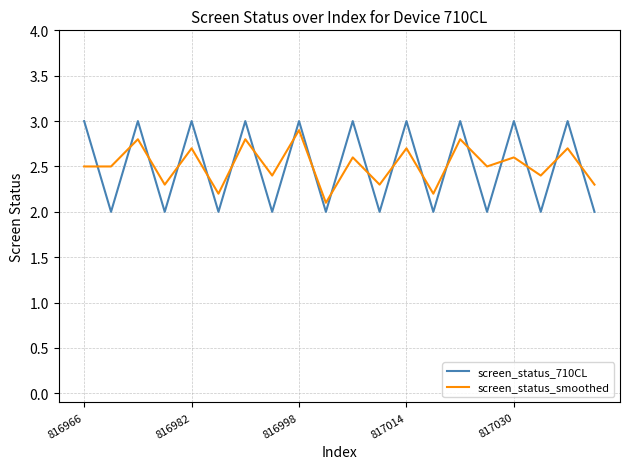

Reading left to right, list all the values displayed in this chart.

screen_status_710CL: 3.0	2.0	3.0	2.0	3.0	2.0	3.0	2.0	3.0	2.0	3.0	2.0	3.0	2.0	3.0	2.0	3.0	2.0	3.0	2.0
screen_status_smoothed: 2.5	2.5	2.8	2.3	2.7	2.2	2.8	2.4	2.9	2.1	2.6	2.3	2.7	2.2	2.8	2.5	2.6	2.4	2.7	2.3